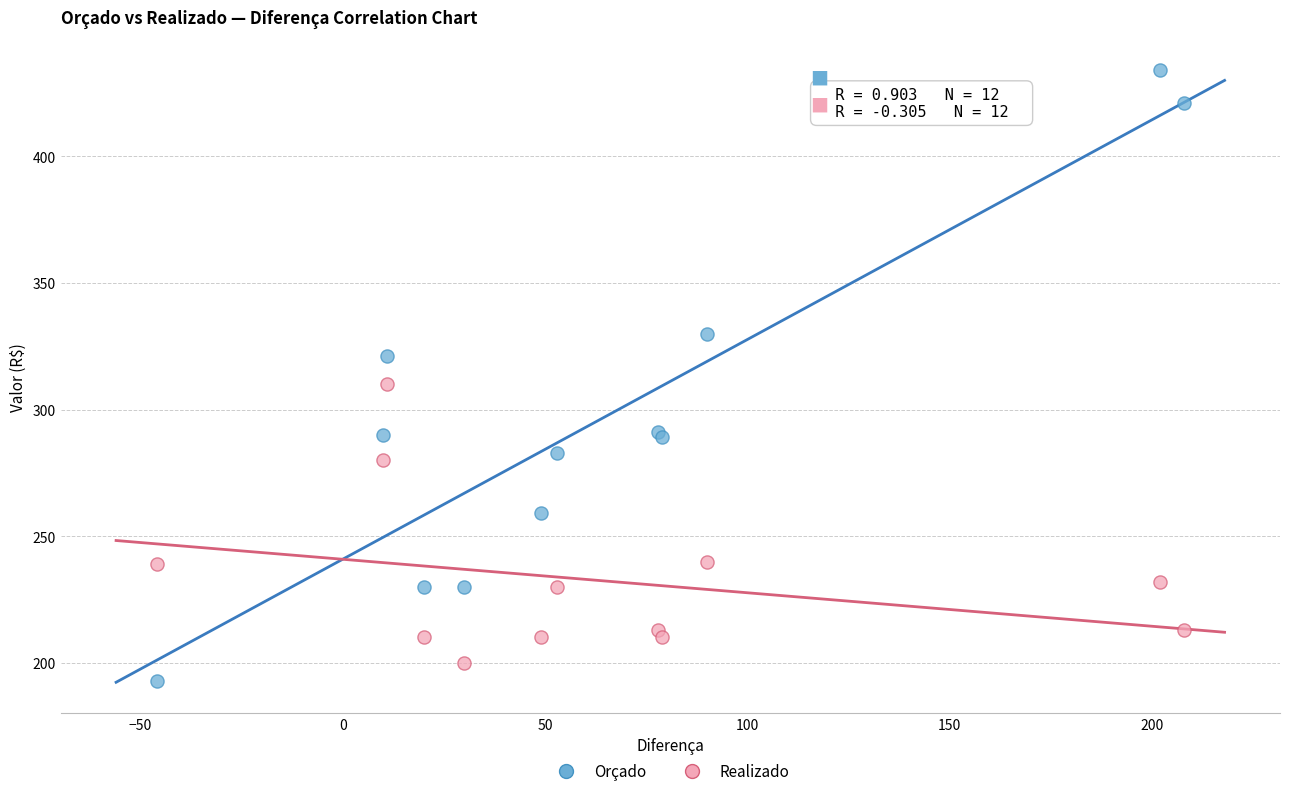

What are all the series names shown in the legend?

Orçado, Realizado